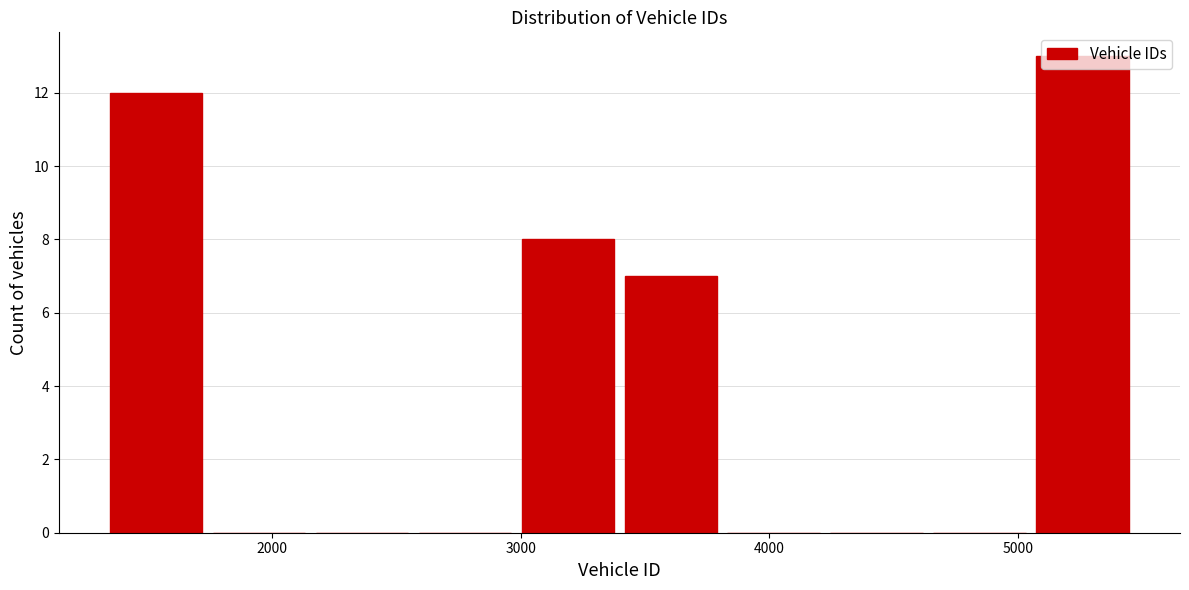

How tall is the bar that spans 1300 to 1800 on the x-axis? Neither the bar edges nor the heights are printed on the chart, so give them approximately, as read against the axes.

12